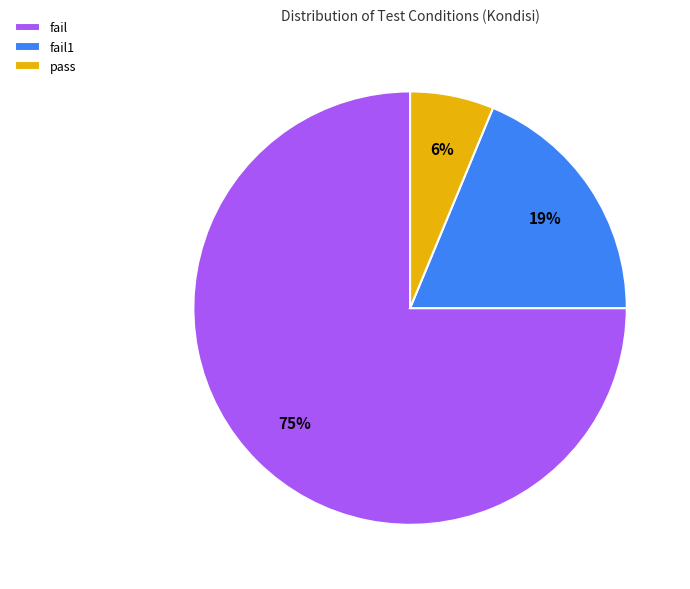

To the nearest percent, what is the combined percentage of fail and pass?

81%